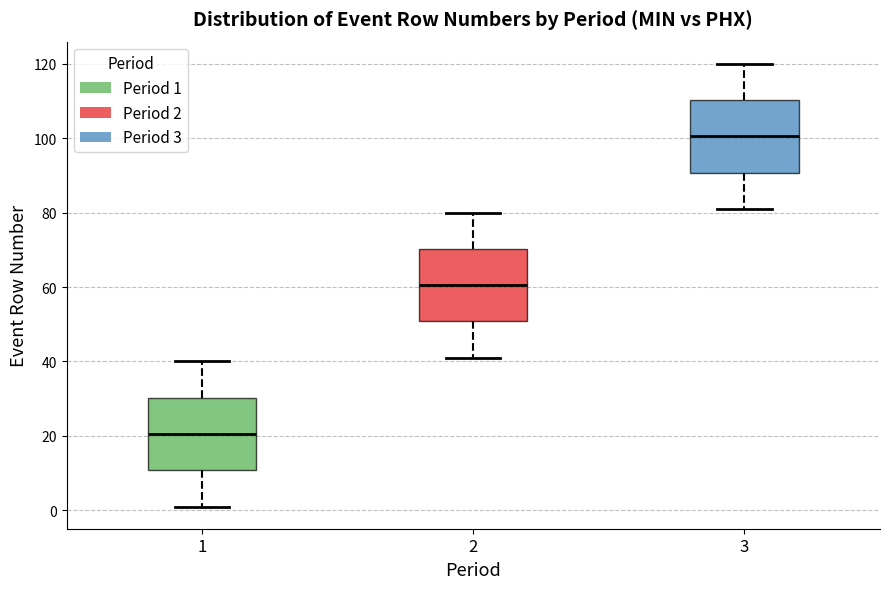

Reading left to right, read every box against the y-axis: the position of its median line, the range the box covers, and the ends of its whiskers. The values are not printed on the chart, so give them approximately, as read against the axis.

1: median 20, box 10 to 30, whiskers 2 to 40
2: median 60, box 50 to 70, whiskers 42 to 80
3: median 100, box 90 to 110, whiskers 82 to 120